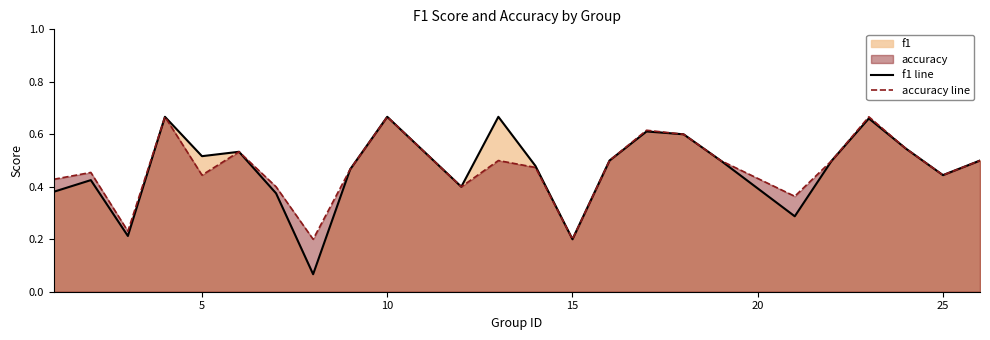

Is the value of f1 line at 15 greater than the value of accuracy line at 25?

No